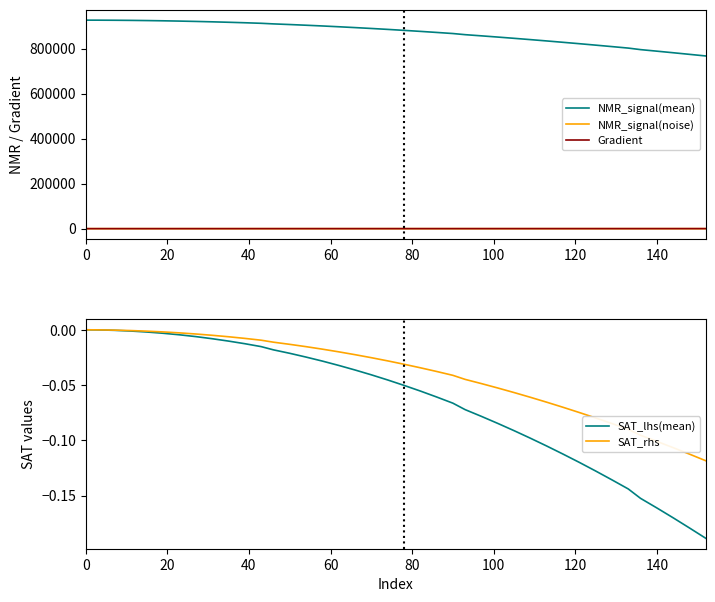

True or false: NMR_signal(mean) and NMR_signal(noise) intersect in this chart.

False